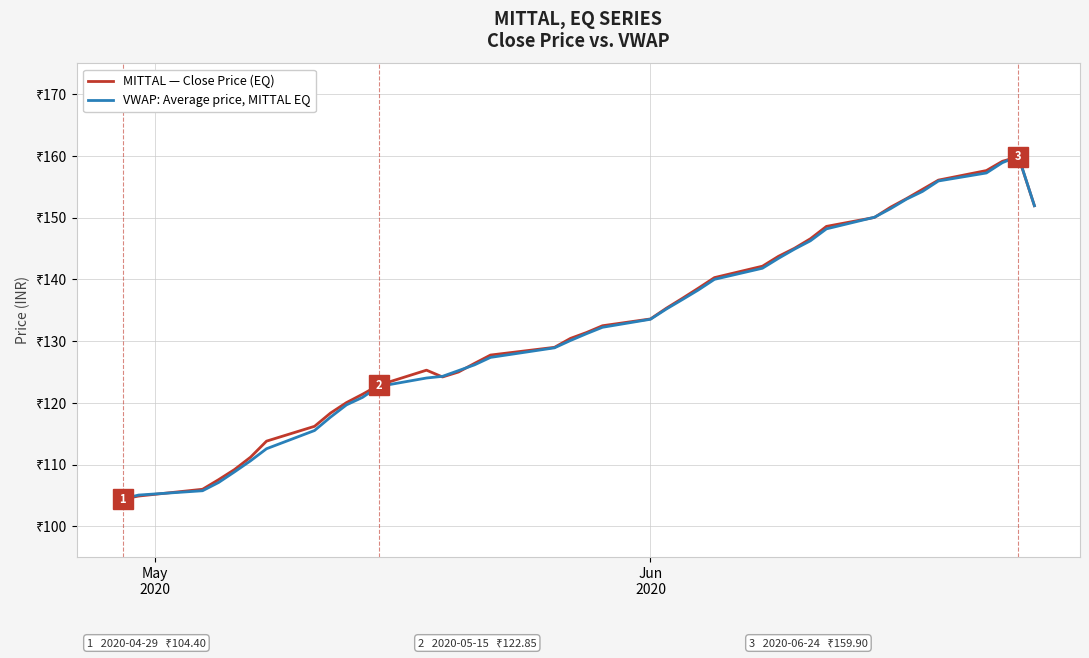

Does the chart have visible grid lines?

Yes